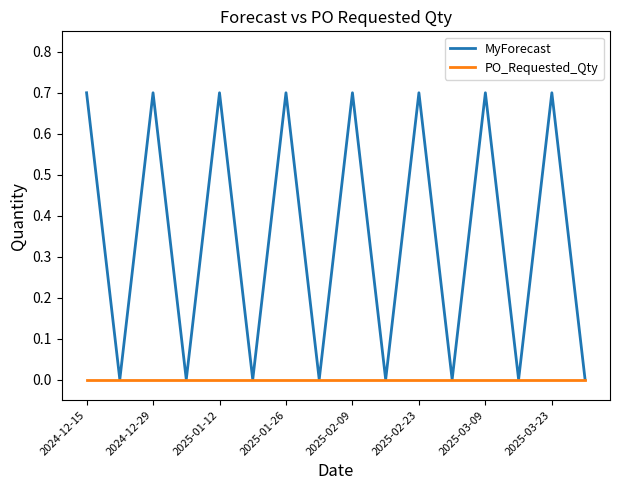

List the series in order of their peak value, lowest first.

PO_Requested_Qty, MyForecast